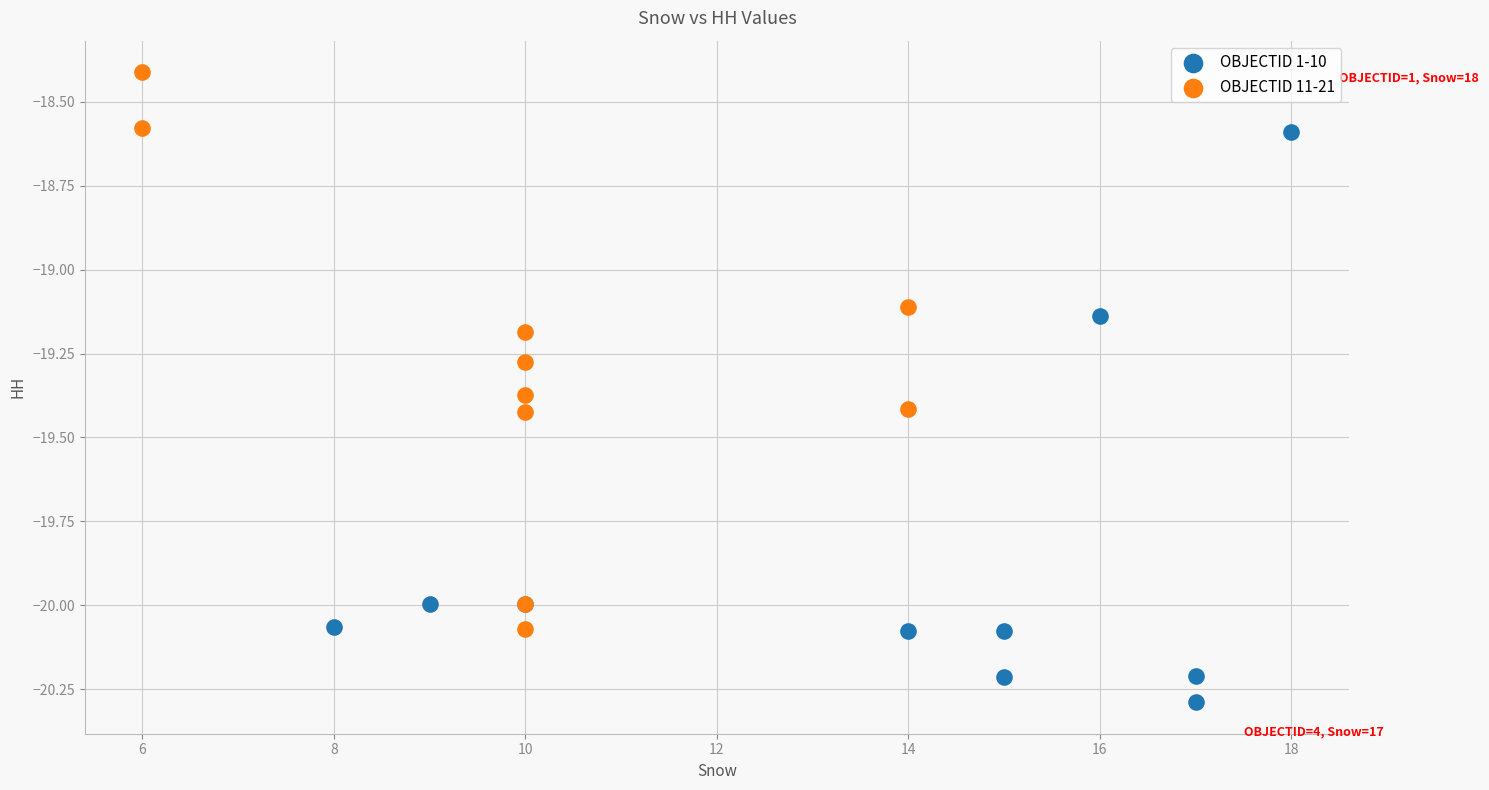

Which series reaches the minimum Y coordinate?

OBJECTID 1-10